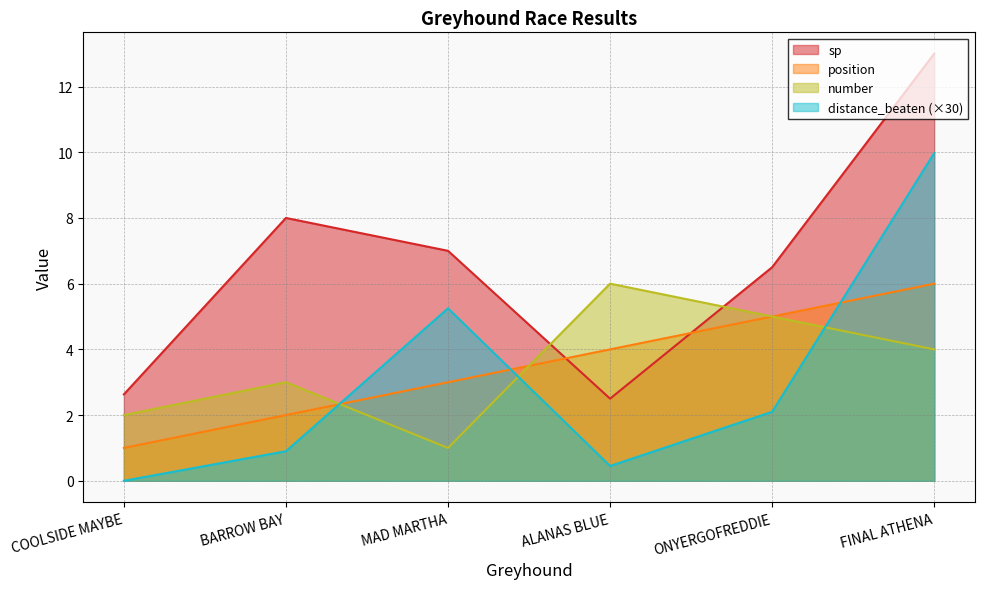

What are all the series names shown in the legend?

sp, position, number, distance_beaten (×30)